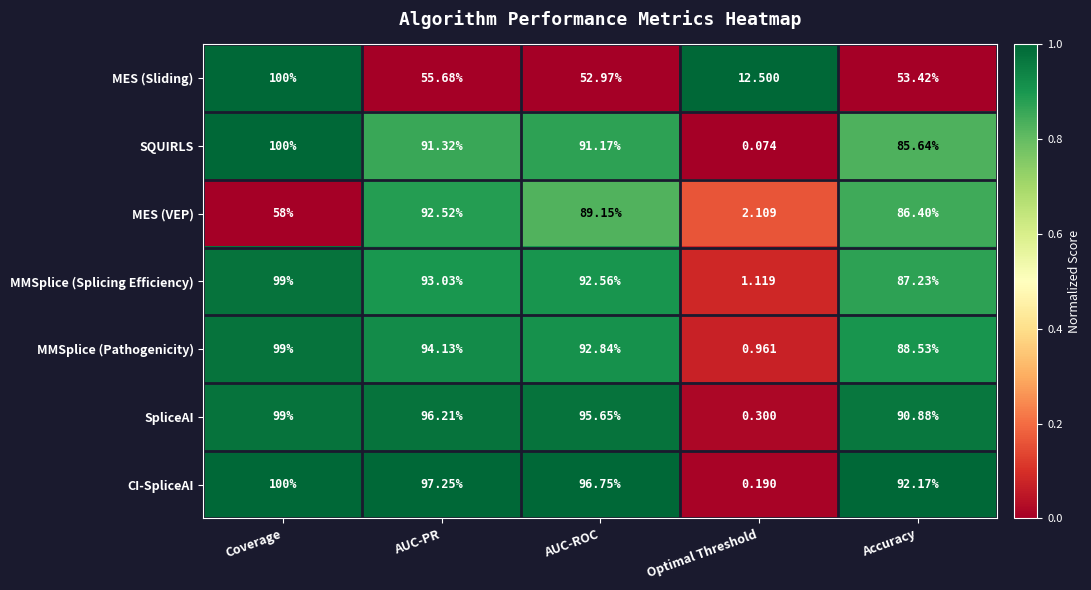

At AUC-ROC, list the series in order from largest to smallest.

CI-SpliceAI, SpliceAI, MMSplice (Pathogenicity), MMSplice (Splicing Efficiency), SQUIRLS, MES (VEP), MES (Sliding)